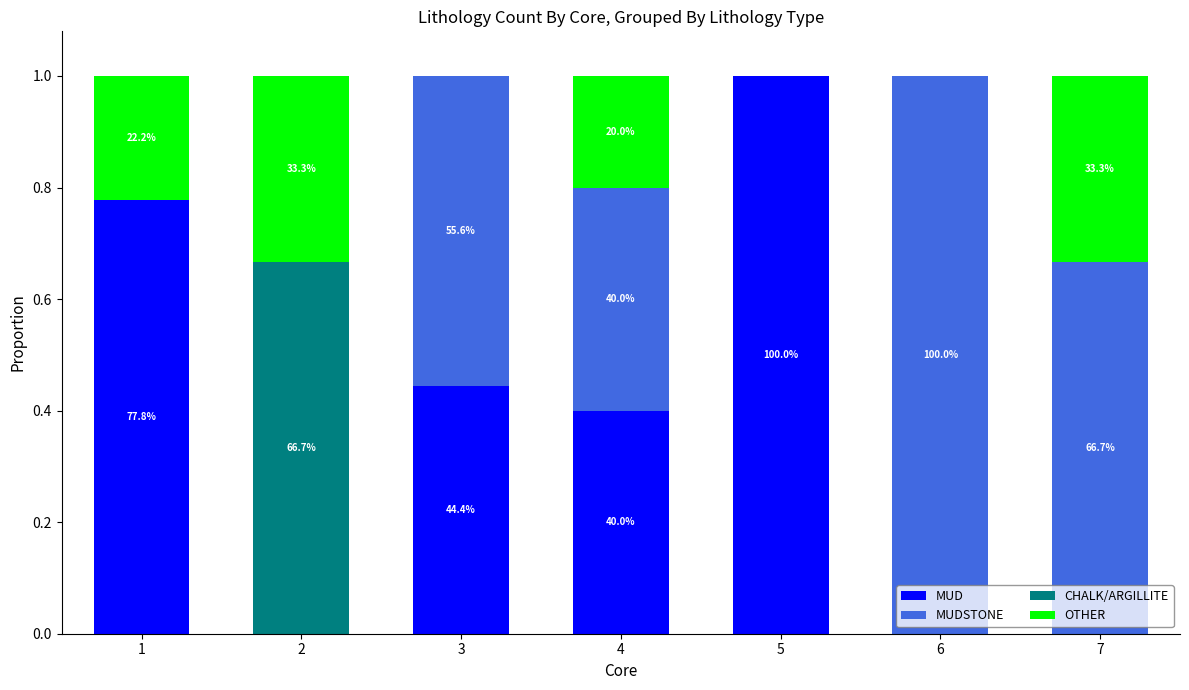

What is the total value across all series at 2?

1.0